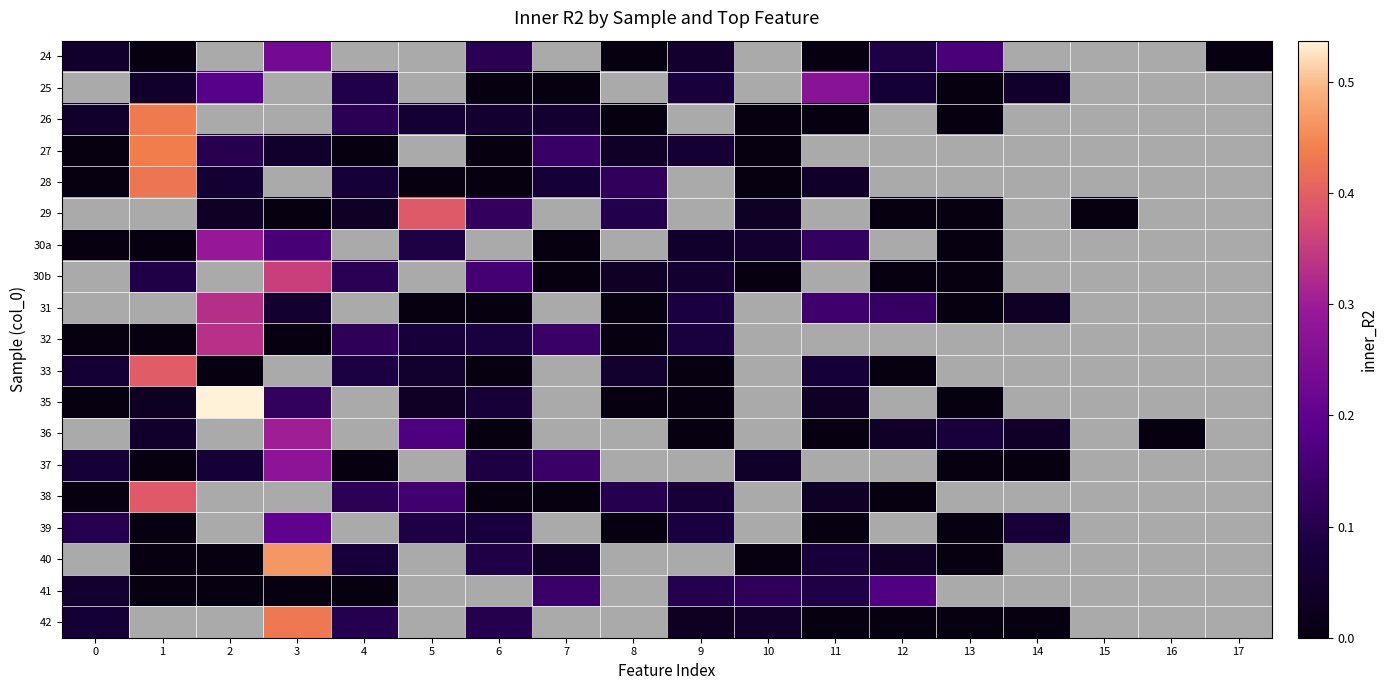

Between 5 and 9, which is larger?

9